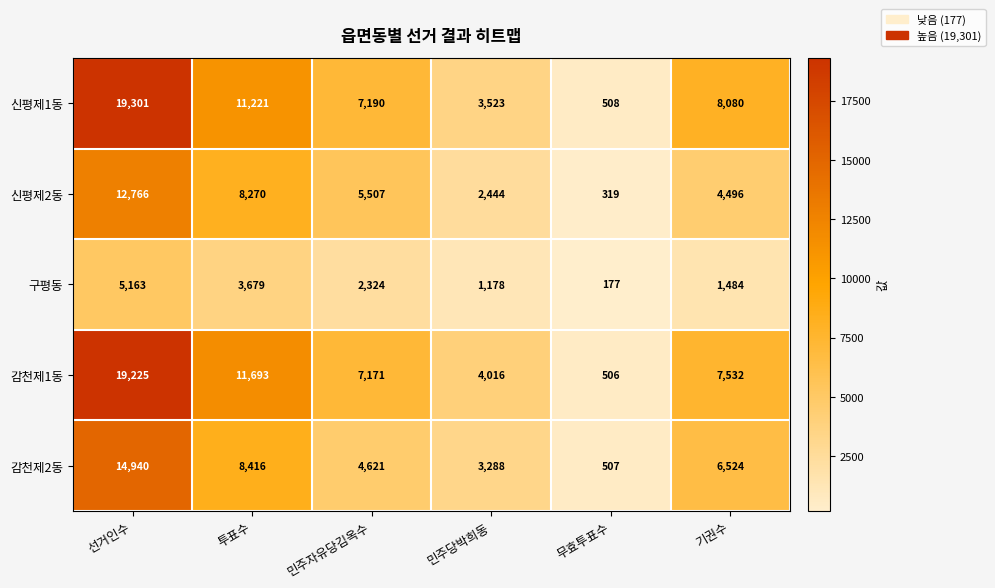

How many 감천제1동 values are between 4016 and 11693?

4